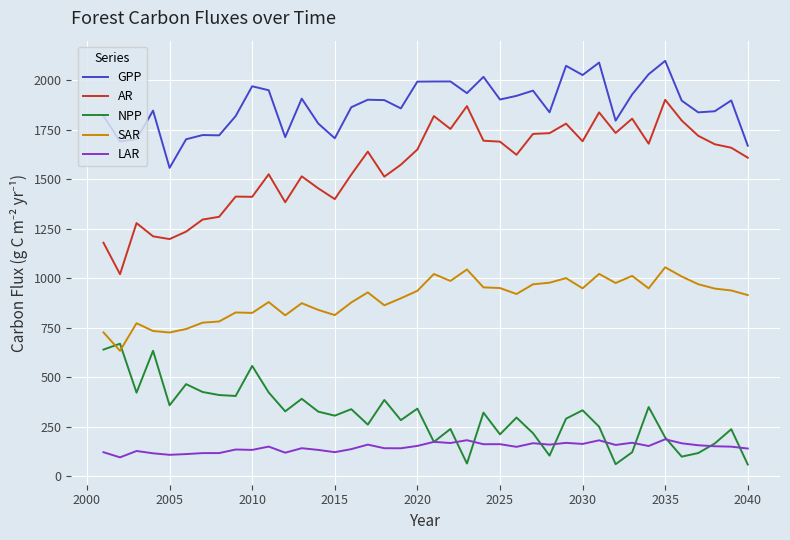

What is the maximum value for SAR?

1056.0